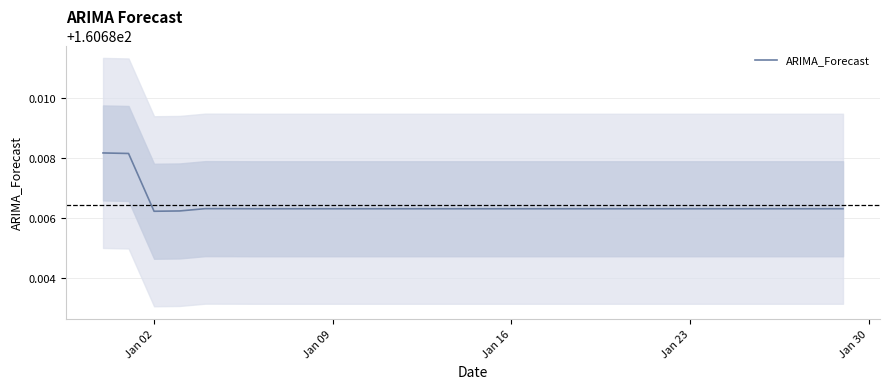

The ARIMA_Forecast series shows 43.0 at Jan 02. True or false?

False